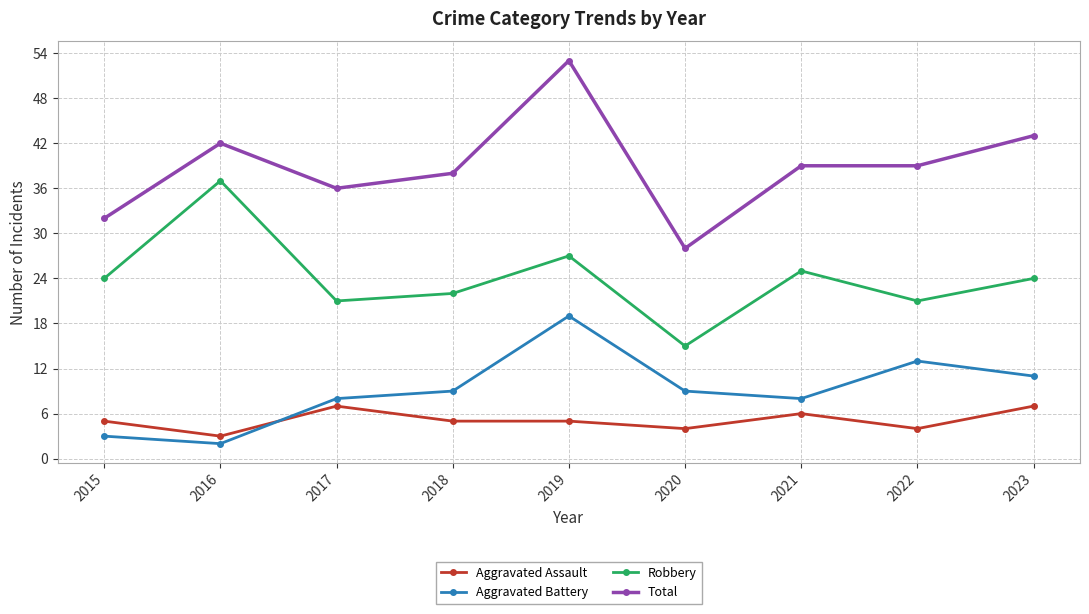

Which series has the largest total across all categories?

Total